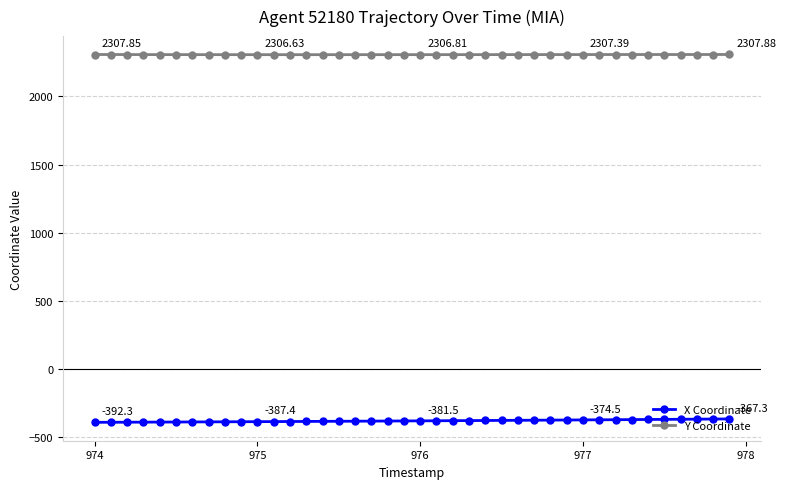

Is this an area chart (filled region under the line)?

No